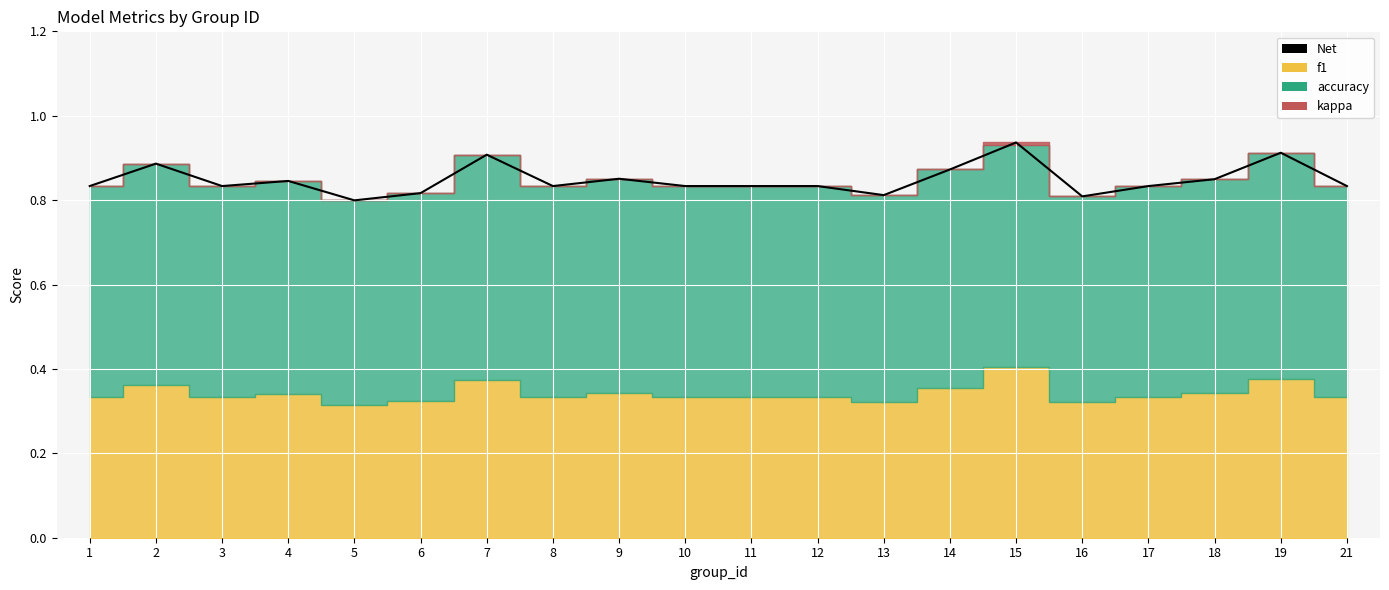

What is the greatest value displayed?

0.9